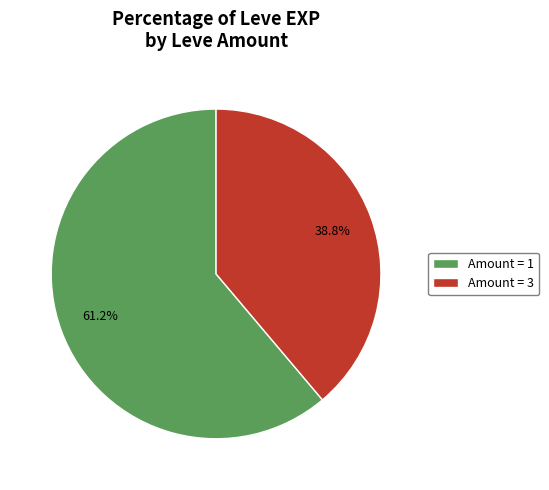

Which category has the biggest portion of the pie?

Amount = 1